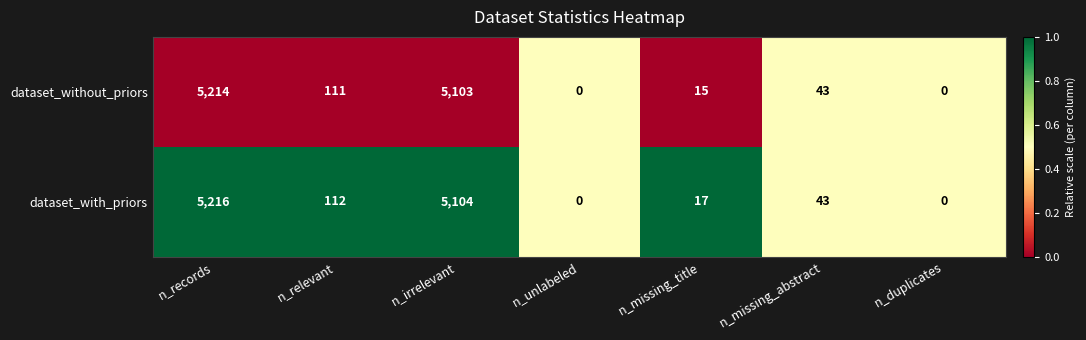

Rank the series by their maximum value, from highest to lowest.

dataset_with_priors, dataset_without_priors